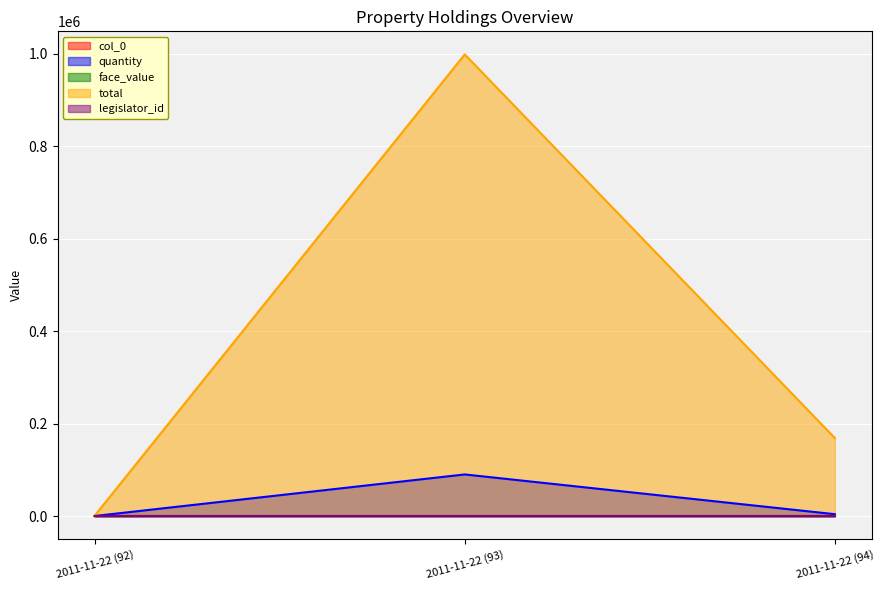

Is the value of total at 2011-11-22 (93) greater than the value of col_0 at 2011-11-22 (93)?

Yes